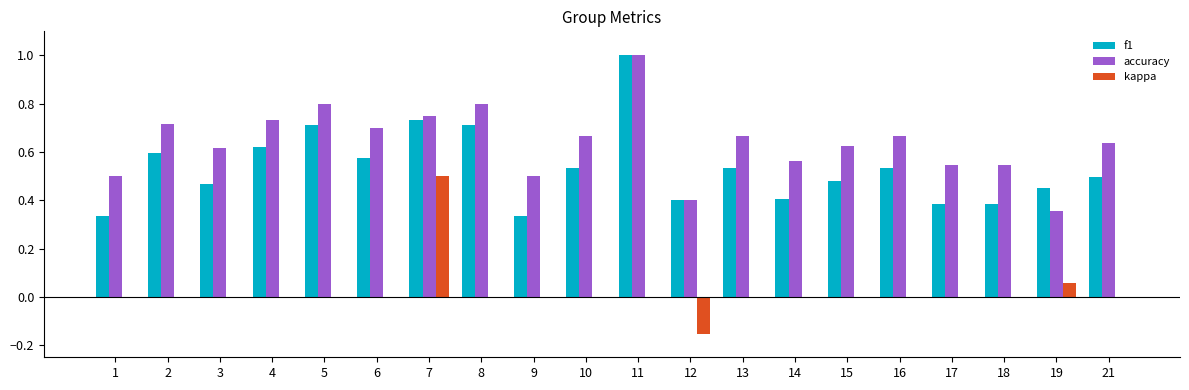

The value of kappa at 7 is 0.5. True or false?

True